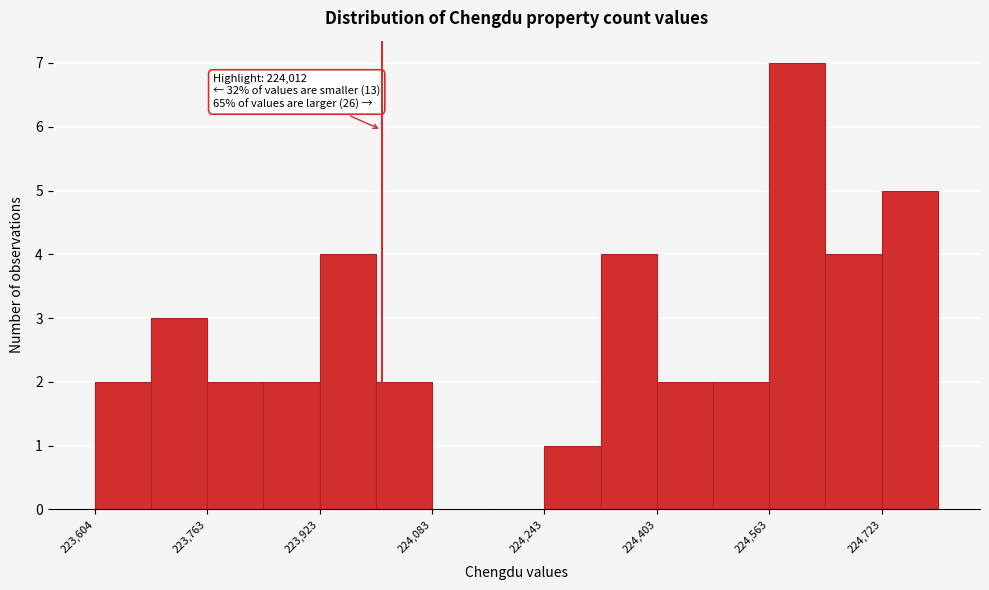

Around what value on the x-axis is the tallest bar? Give the approximate position of its centre, as read against the axis.

224600